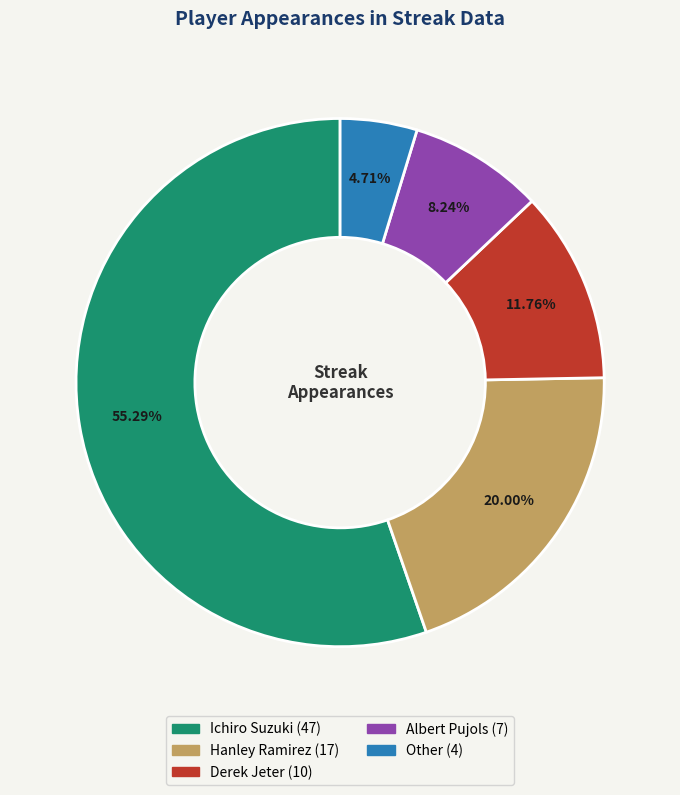

How many segments does this pie chart have?

5